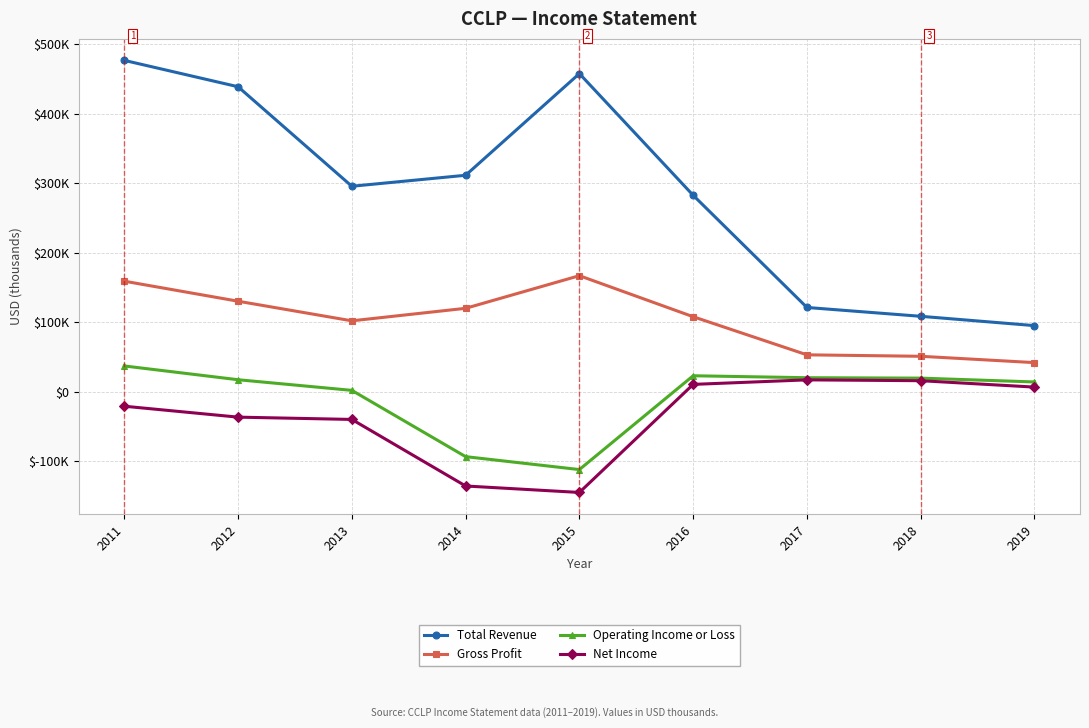

Is this an area chart (filled region under the line)?

No